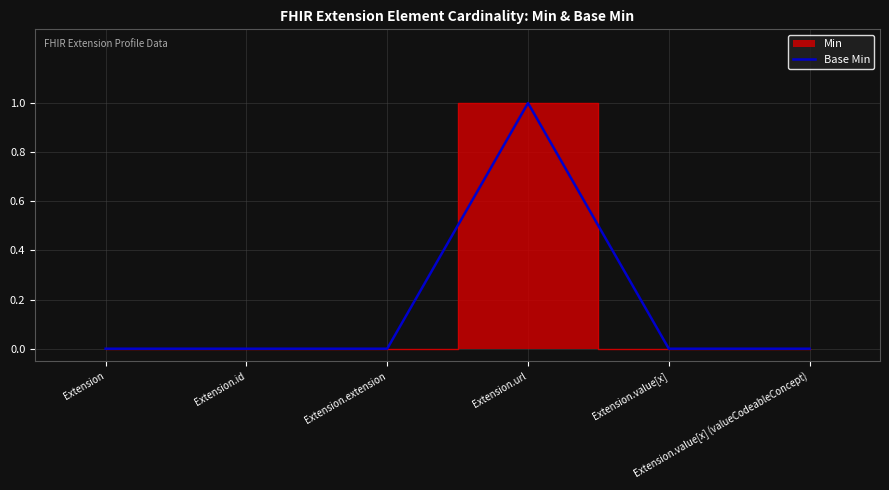

What is the change in value from Extension.url to Extension.value[x]?

-1